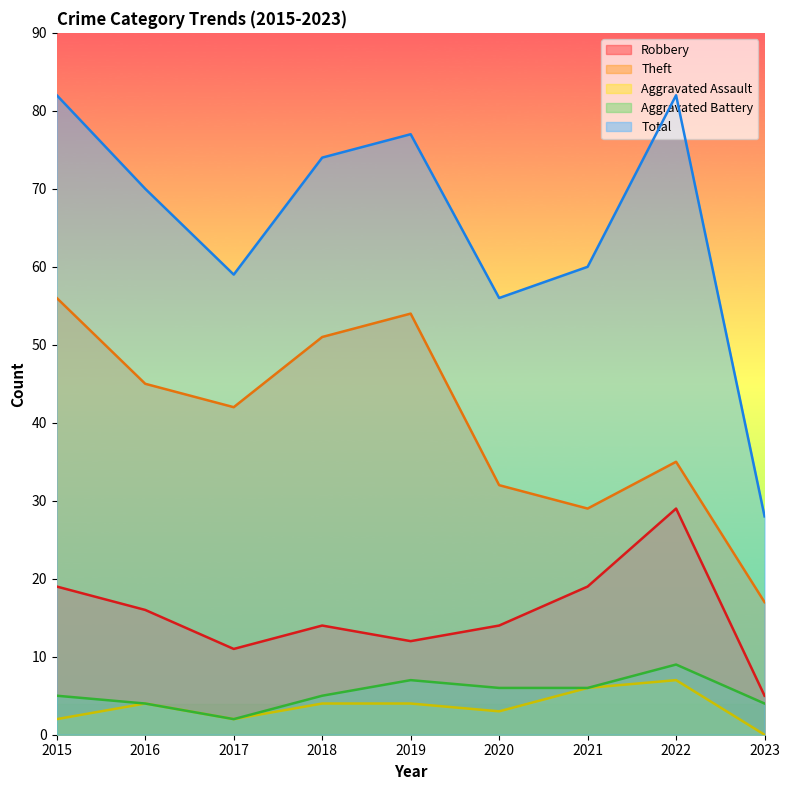

How many lines are shown in the chart?

5